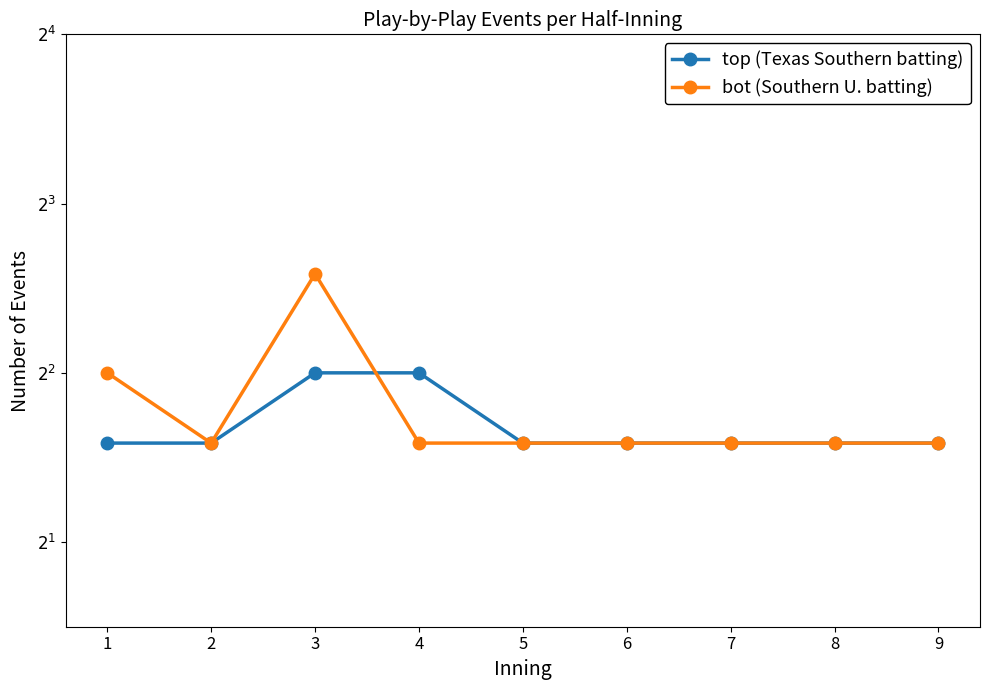

At 5, list the series in order from largest to smallest.

top (Texas Southern batting), bot (Southern U. batting)